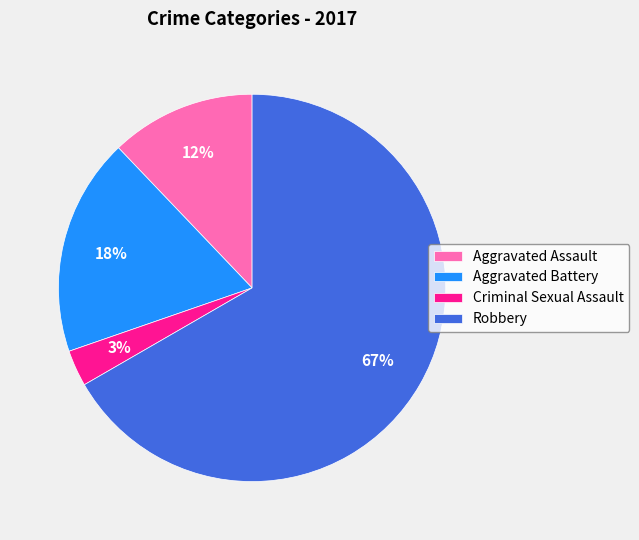

To the nearest percent, what is the difference between the Aggravated Battery and Aggravated Assault slice percentages?

6%